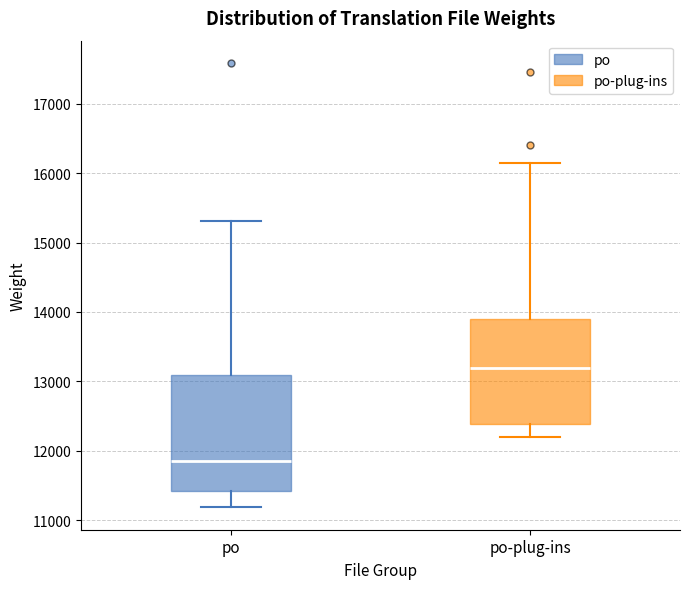

Which box is the tallest, from its lower edge to its upper edge?

po